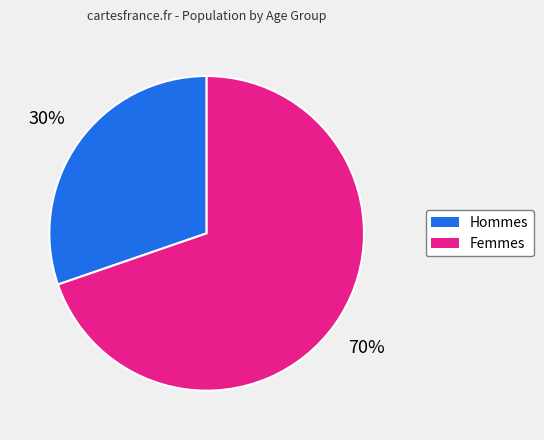

Count the number of slices in the pie.

2